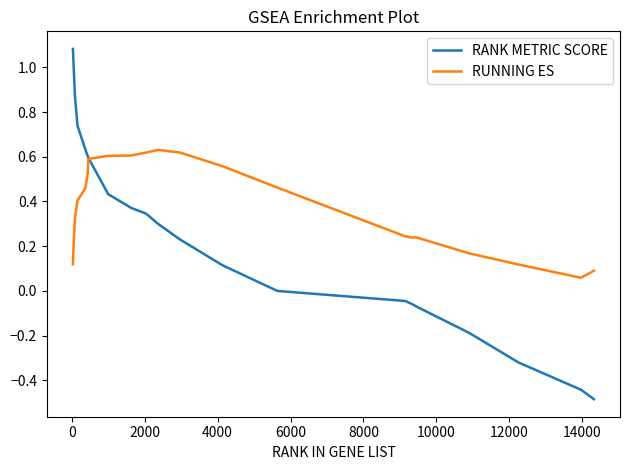

What is the minimum value shown in the chart?

-0.5